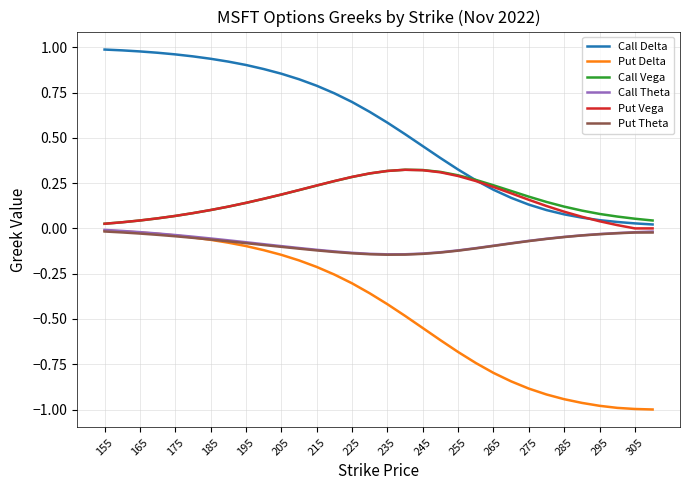

Which series has the largest range (max minus min)?

Put Delta